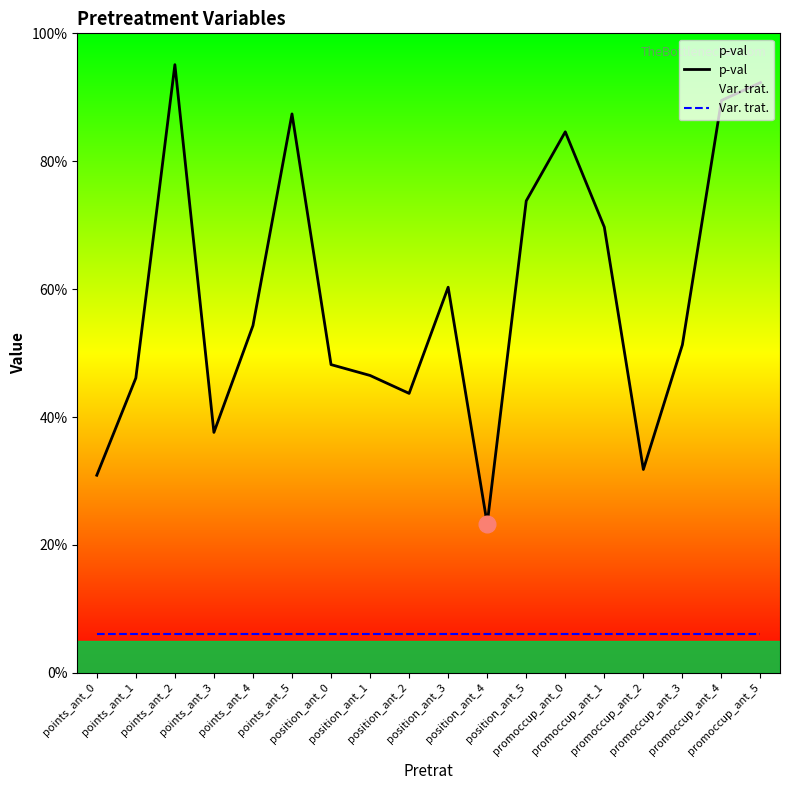

At how many categories does at least one series exceed 0?

18